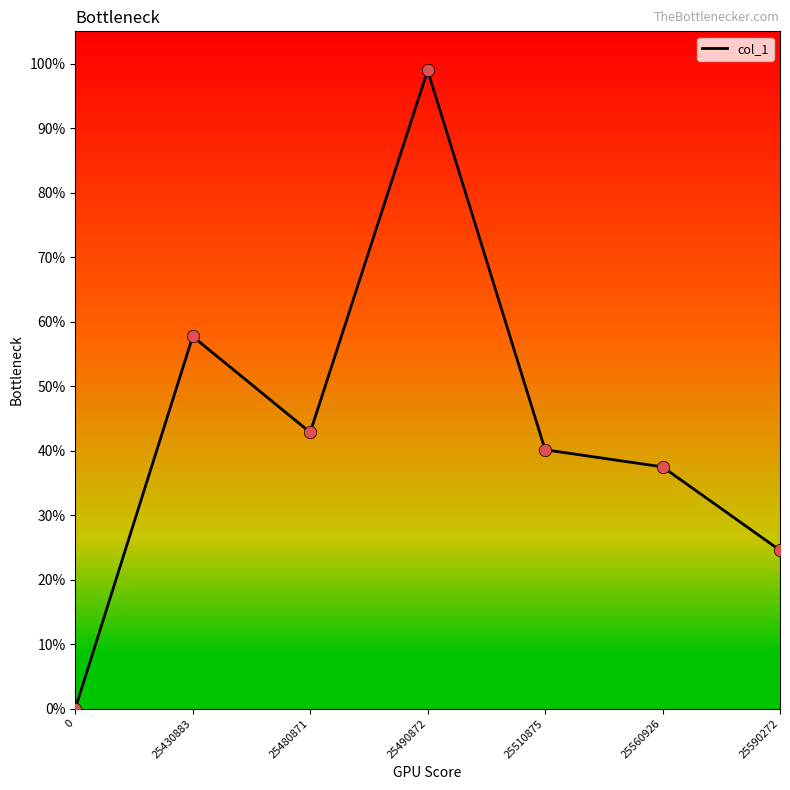

Which has a higher value, 25590272 or 25560926?

25560926